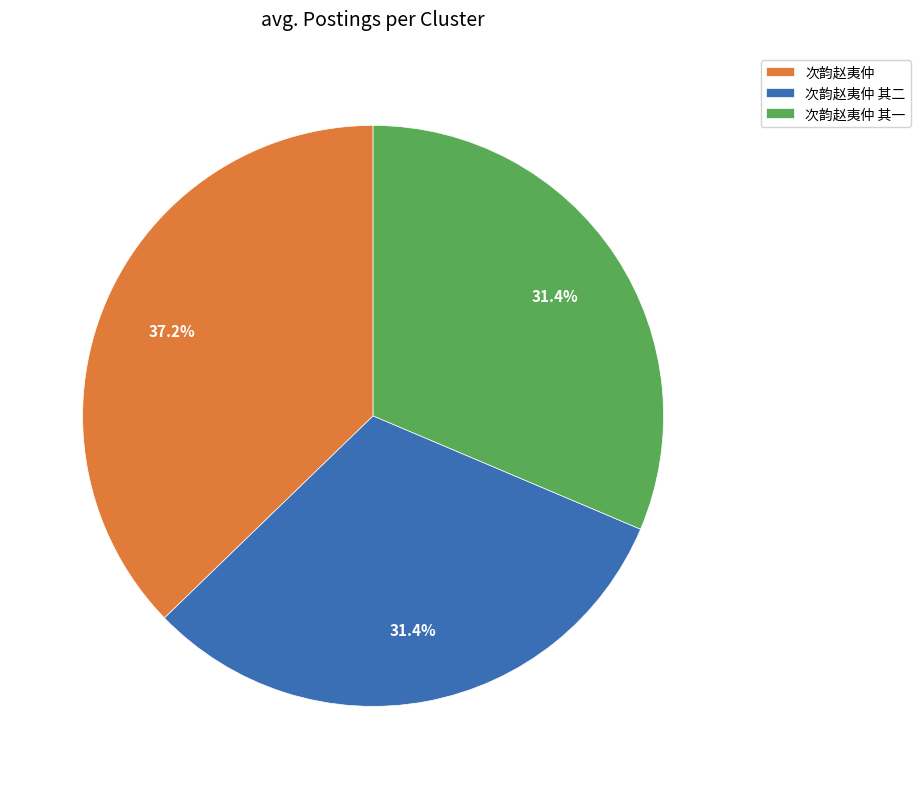

Which has a higher value, 次韵赵夷仲 or 次韵赵夷仲 其一?

次韵赵夷仲